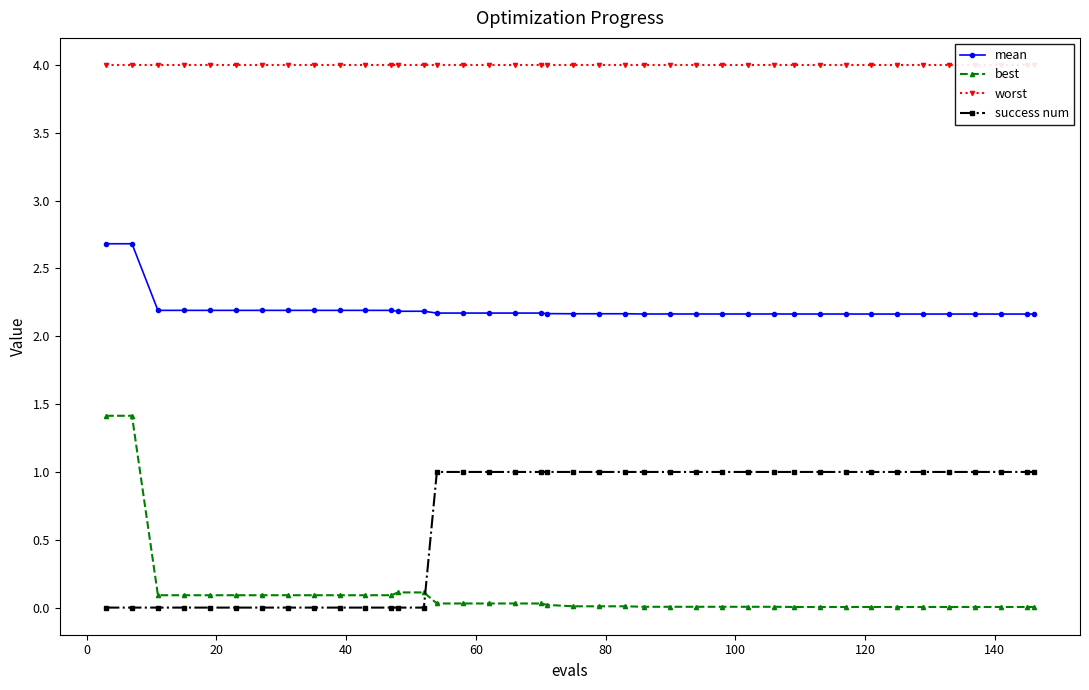

What are all the series names shown in the legend?

mean, best, worst, success num